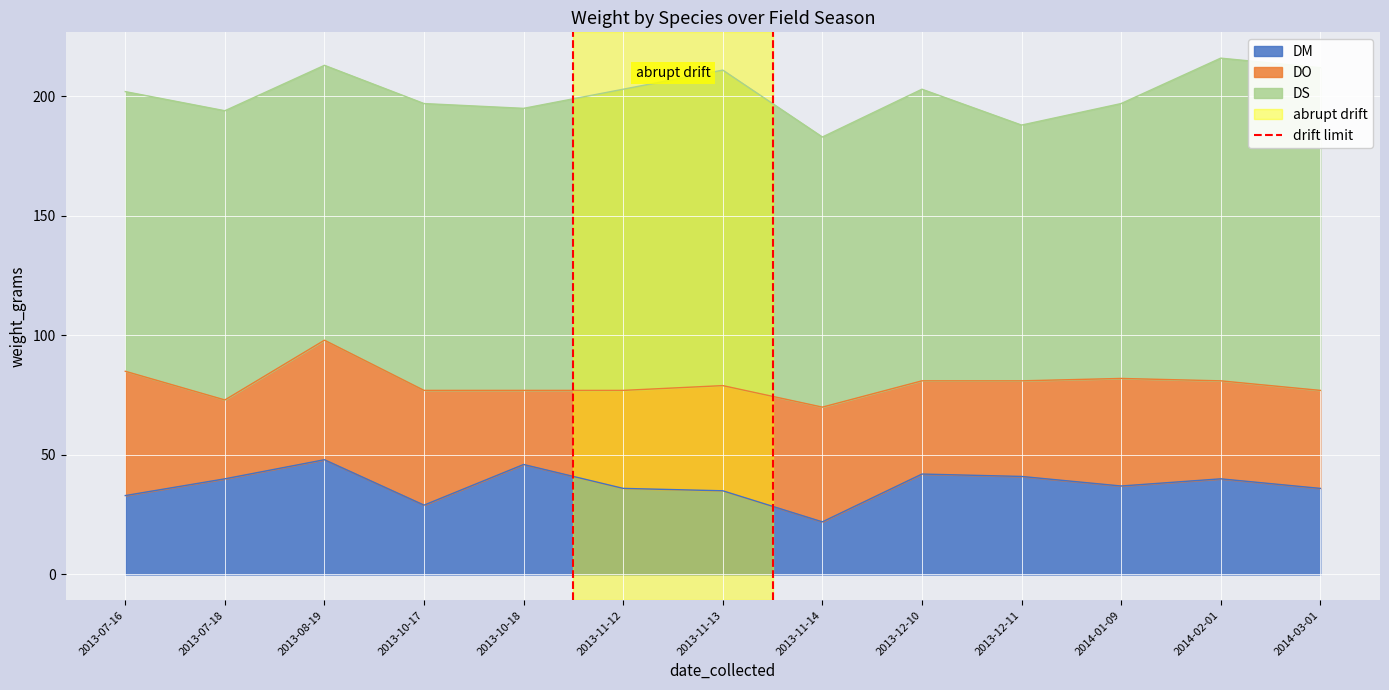

The DM series shows 48 at 2013-08-19. True or false?

True